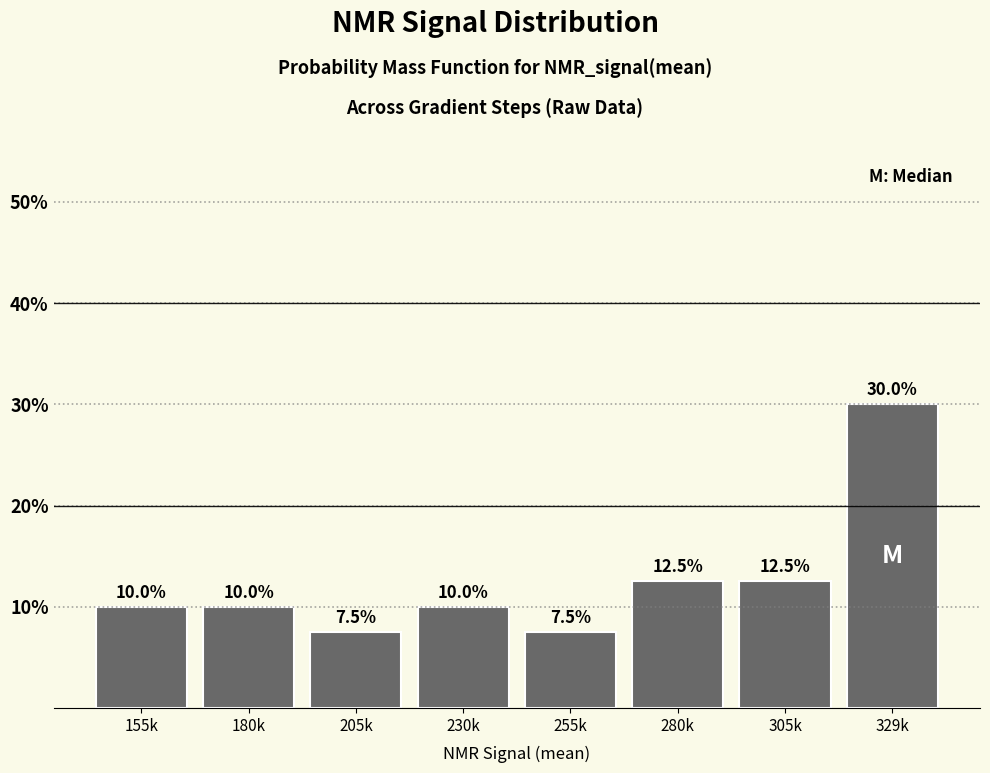

Reading left to right, extract all data points from this chart.

10.0	10.0	7.5	10.0	7.5	12.5	12.5	30.0